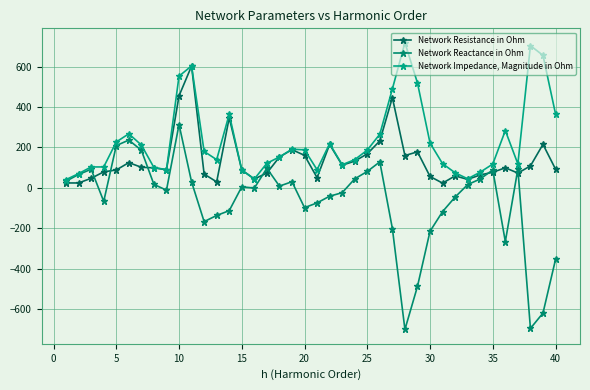

True or false: Network Impedance, Magnitude in Ohm and Network Resistance in Ohm intersect in this chart.

False